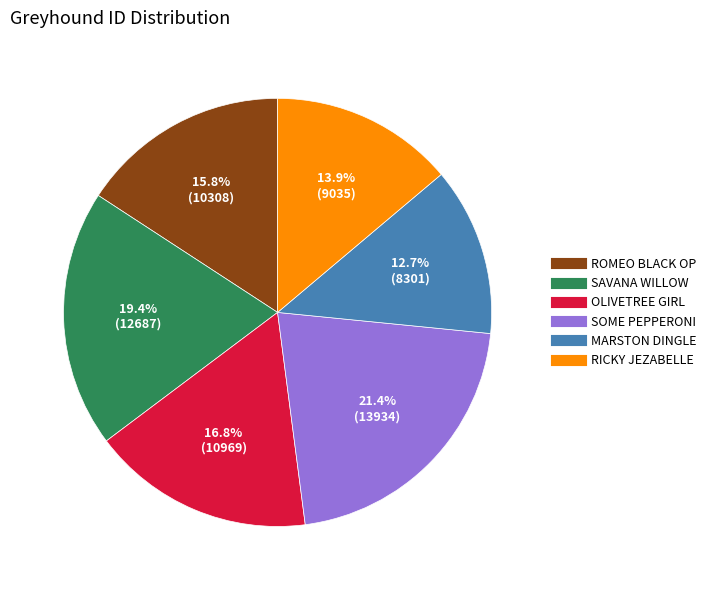

To the nearest percent, what portion does SOME PEPPERONI represent?

21%